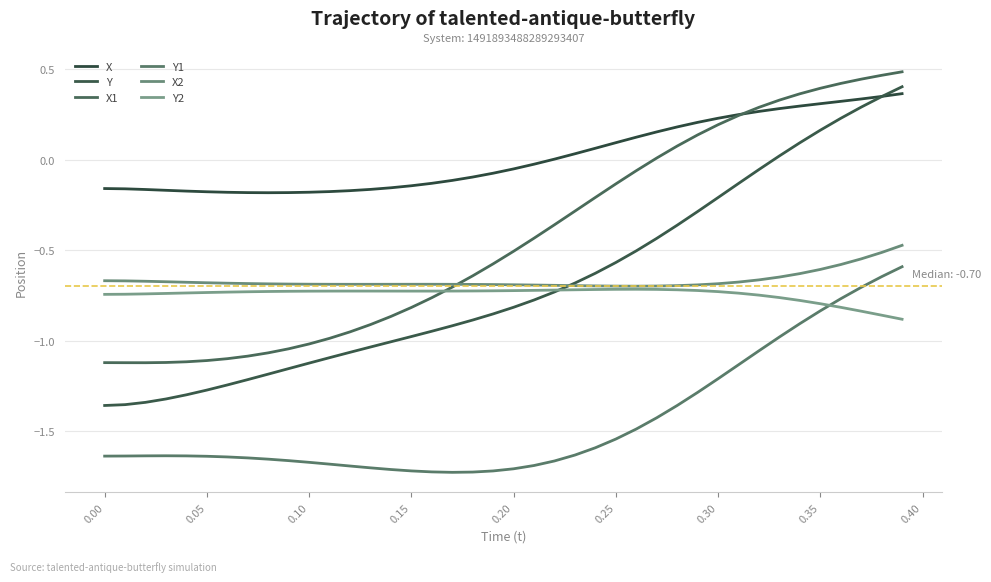

How many lines are shown in the chart?

6